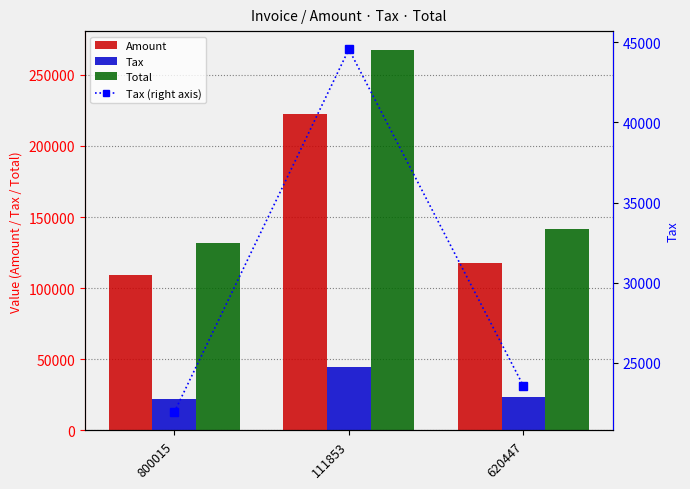

What is the value of the Total bar at the 3rd from the left?

141295.0